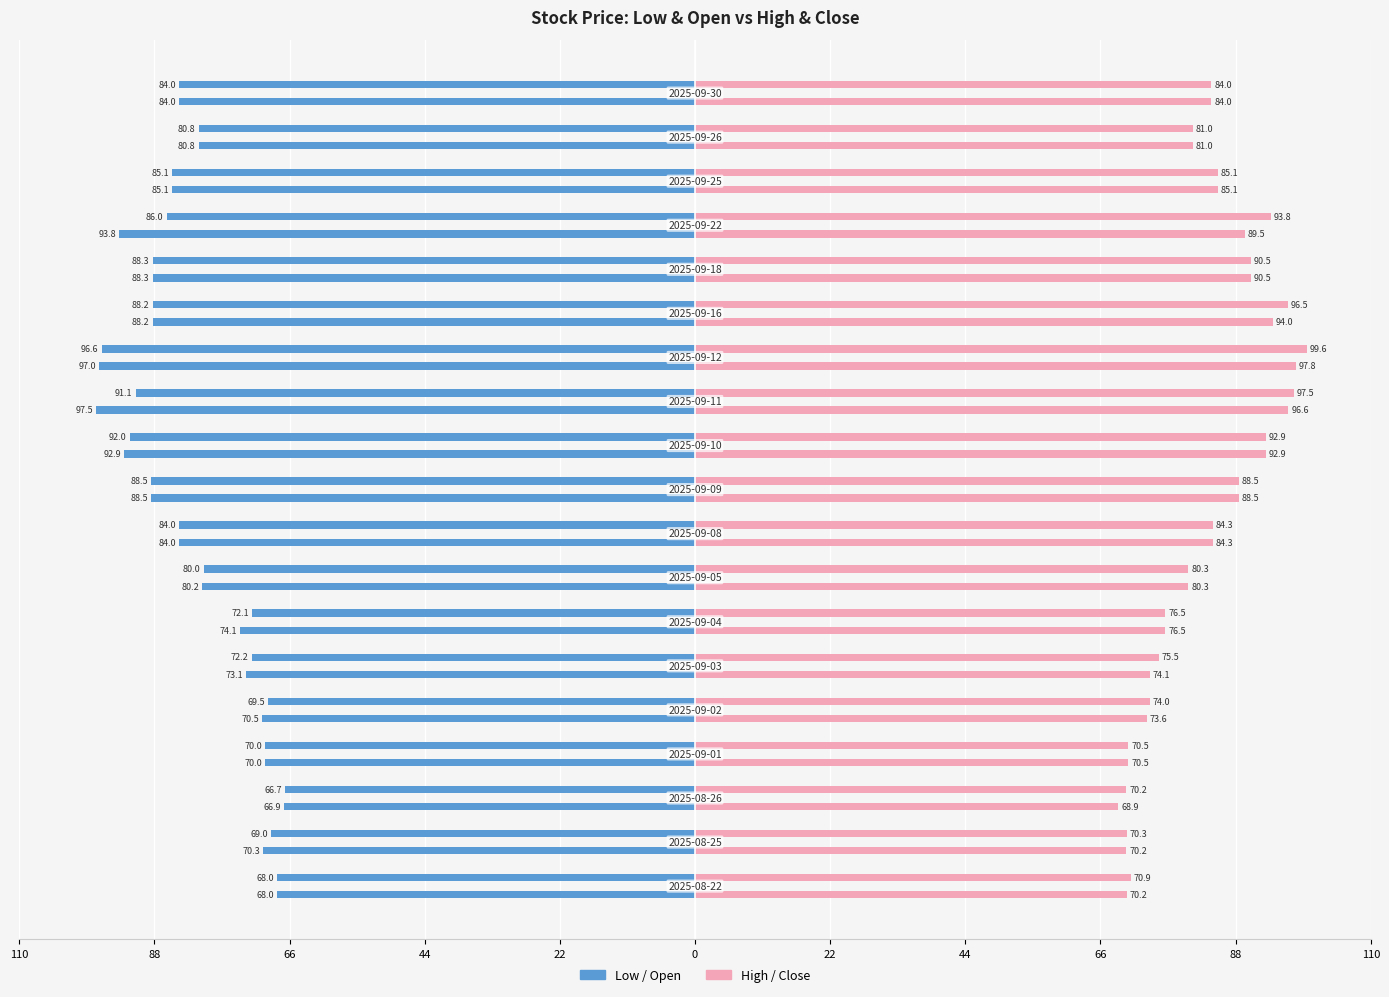

How many bars are there in total?

76